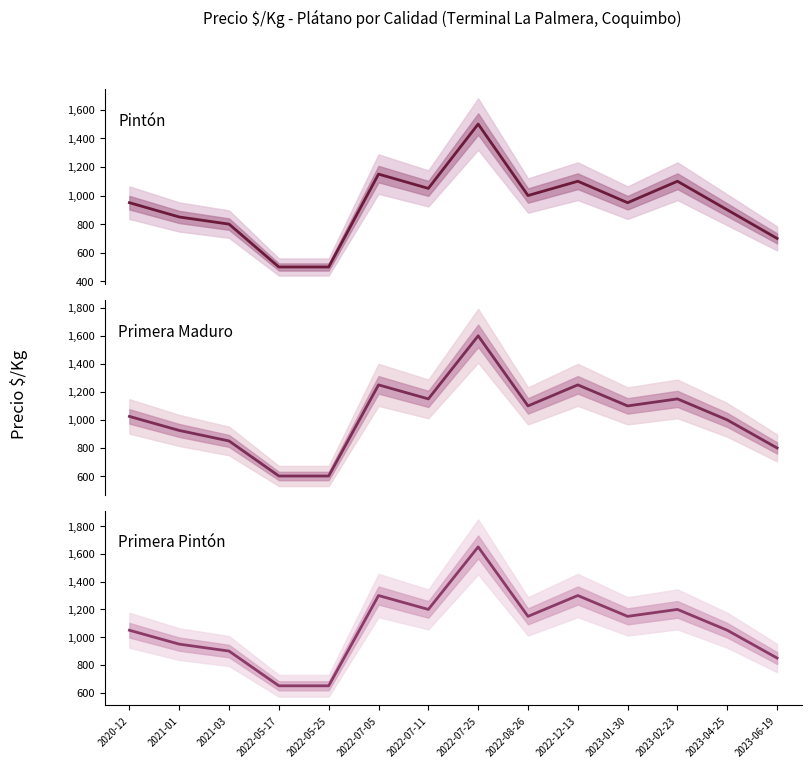

What is the lowest value of the Primera Pintón series?

650